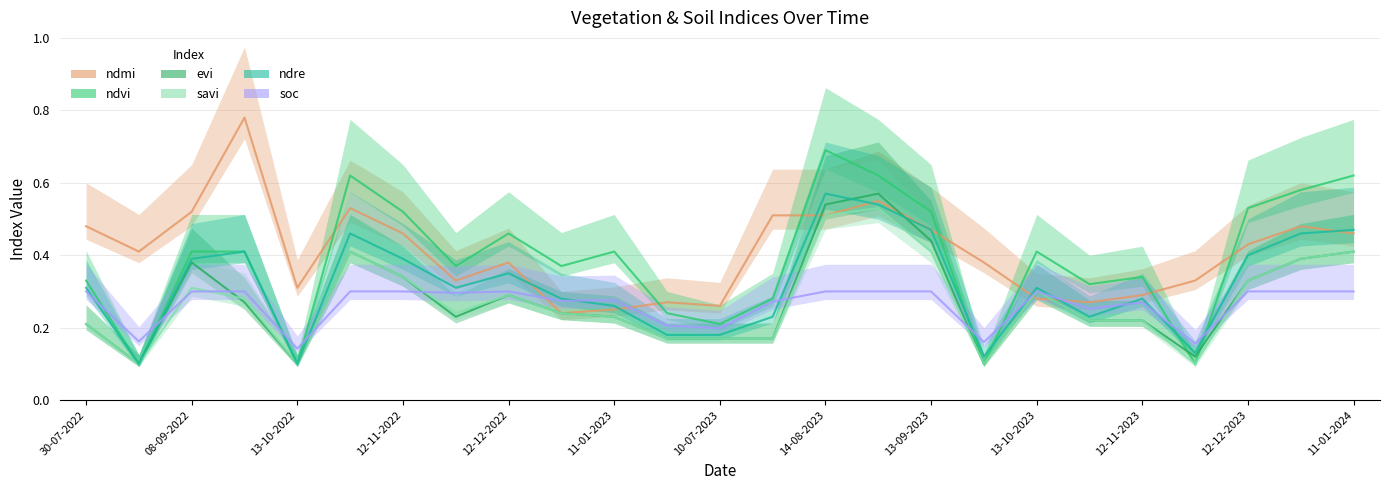

The value of evi at 11-01-2024 is 0.4. True or false?

True